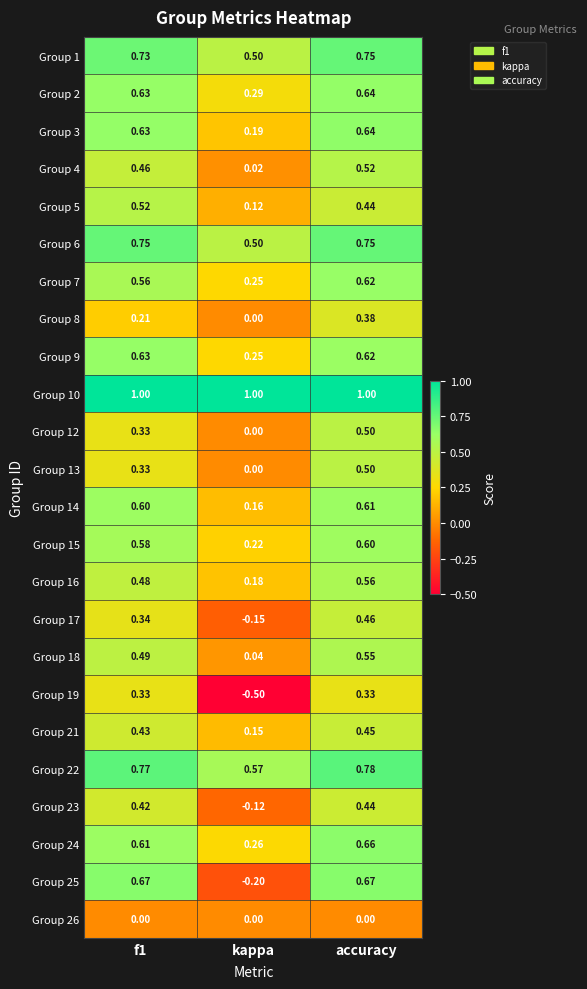

At which label is Group 2 closest to 0?

kappa